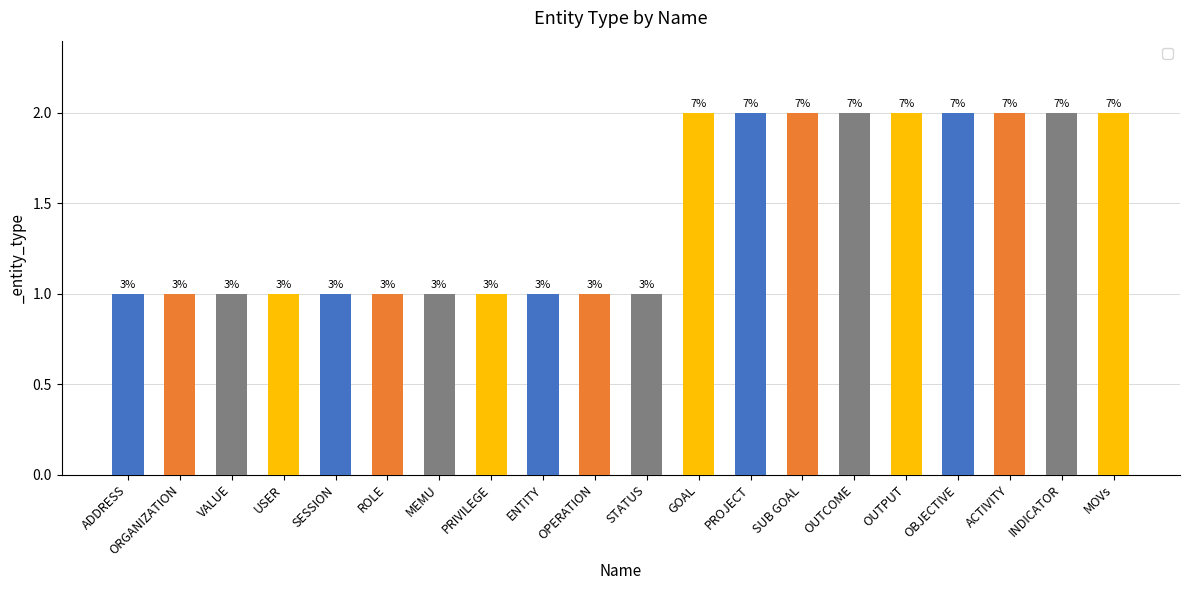

What is the maximum value shown in the chart?

2